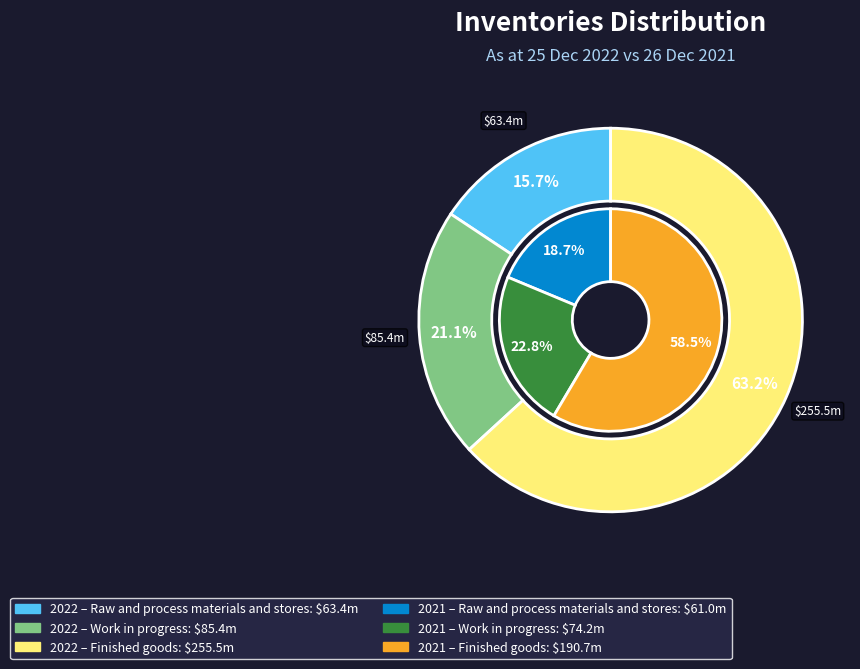

To the nearest percent, what is the difference between the largest and smallest slice percentages?

40%